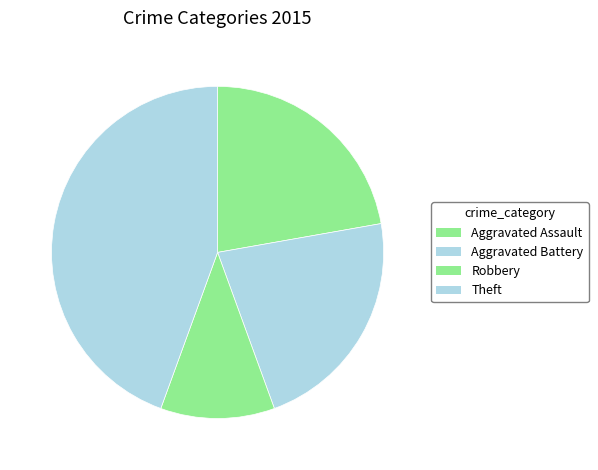

Is there any slice that represents more than half of the pie?

No